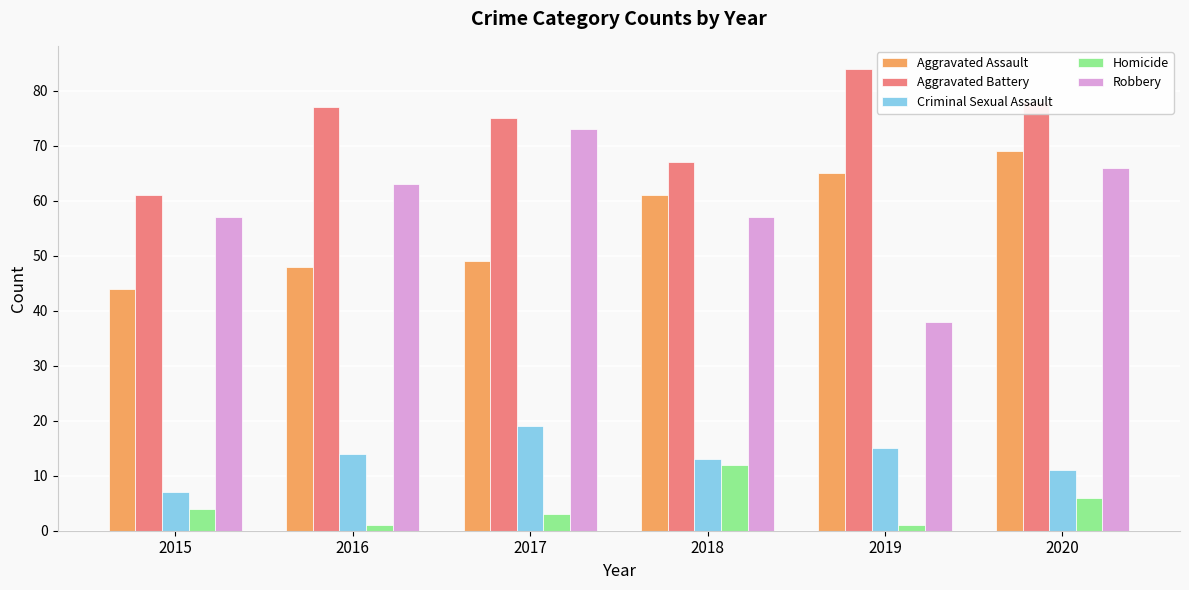

How many bars are there in each group?

5